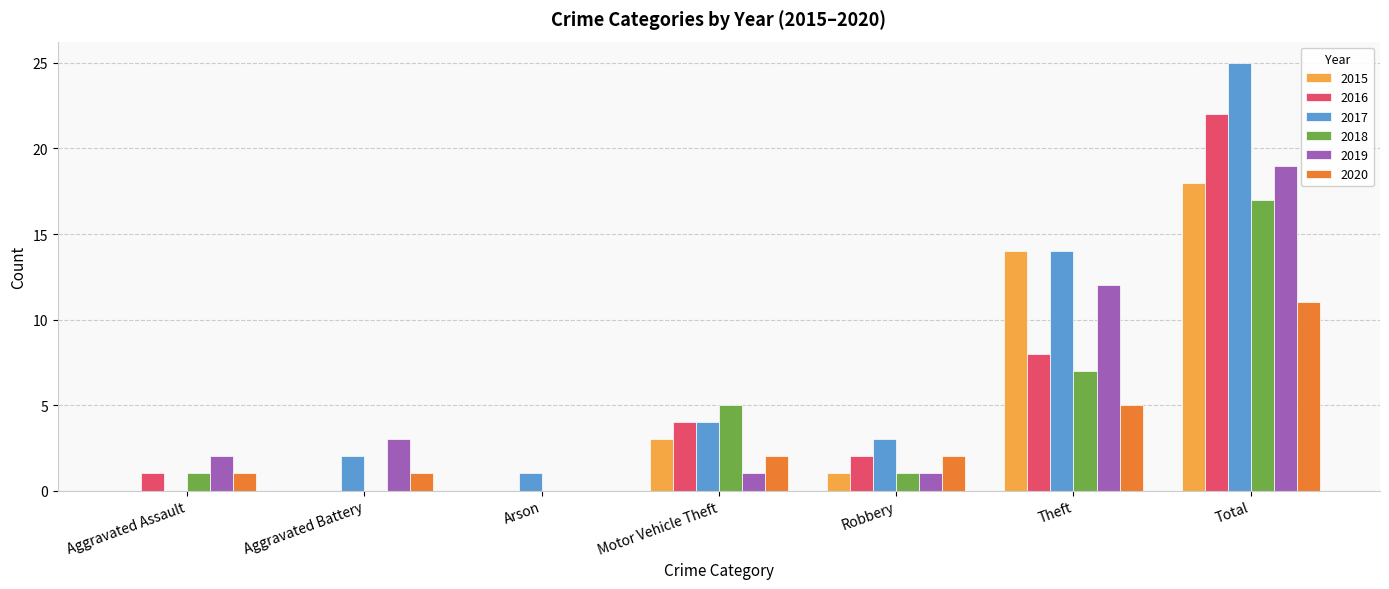

The value of 2020 at Arson is 0. True or false?

True